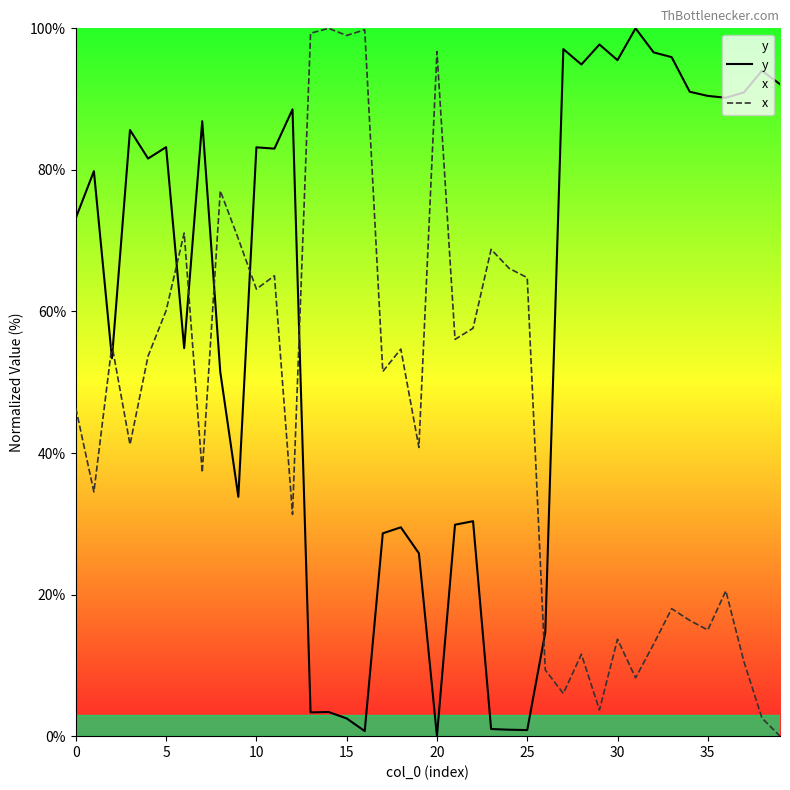

What is the difference between the maximum and minimum values in the y series?

100.0